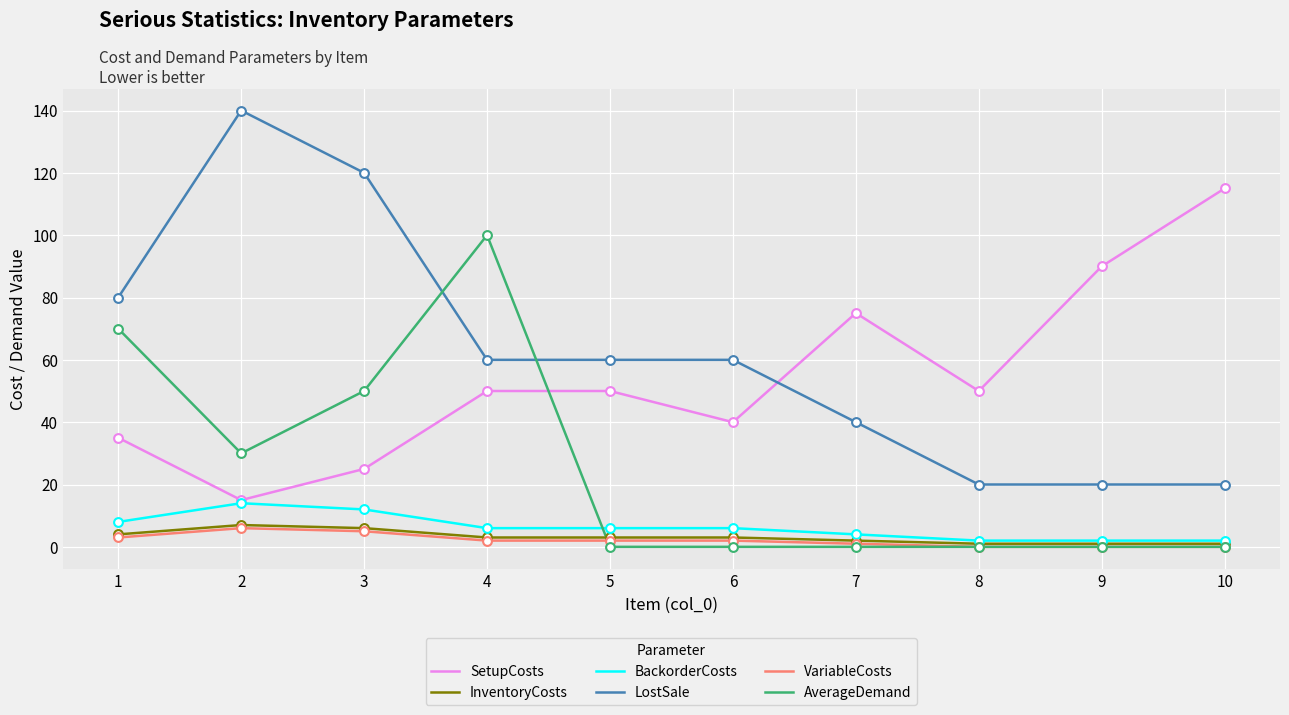

Which series changed the most between 1 and 7?

AverageDemand